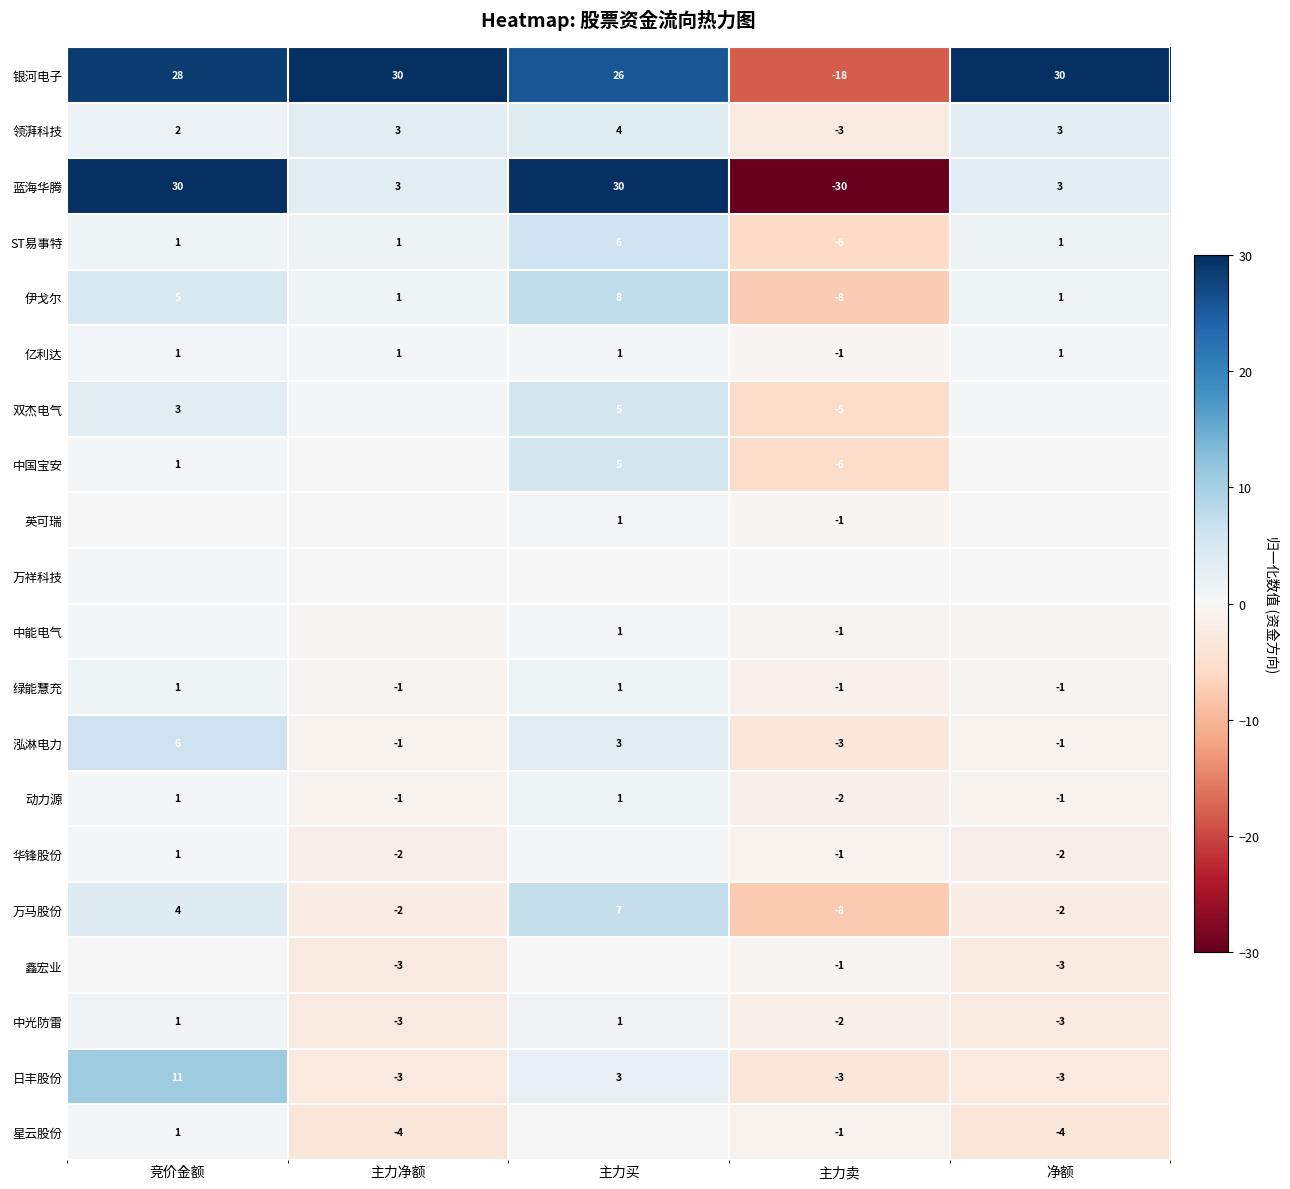

The value of 动力源 at 净额 is -1.9. True or false?

False